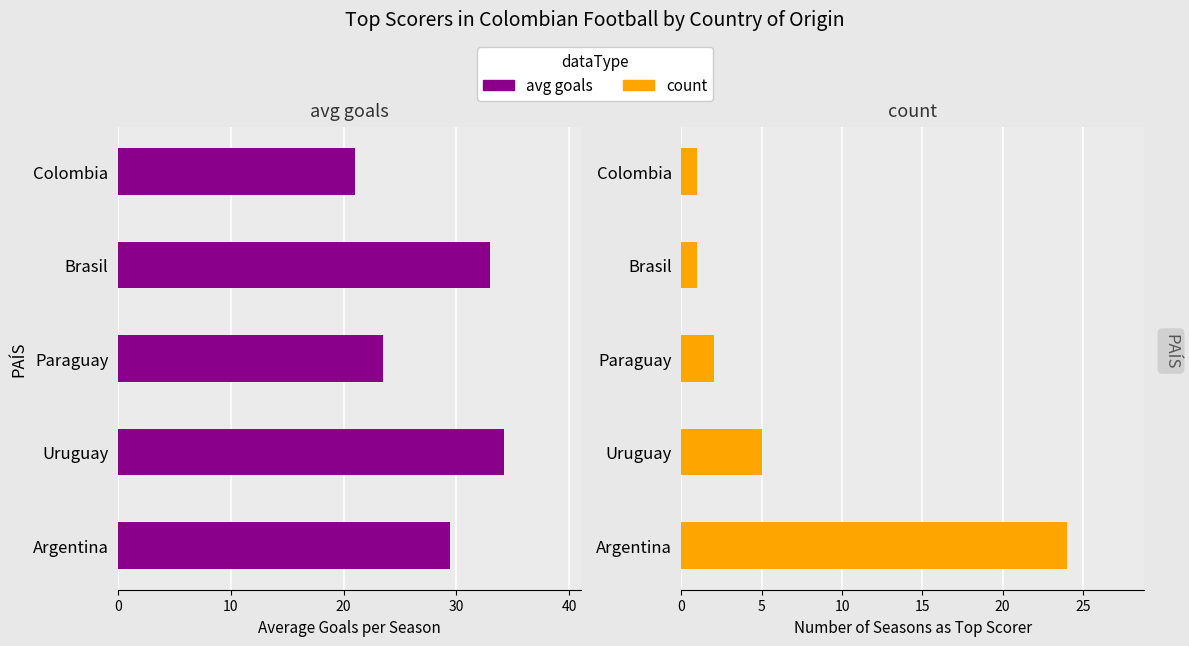

What is the total value across all series at Paraguay?

25.5